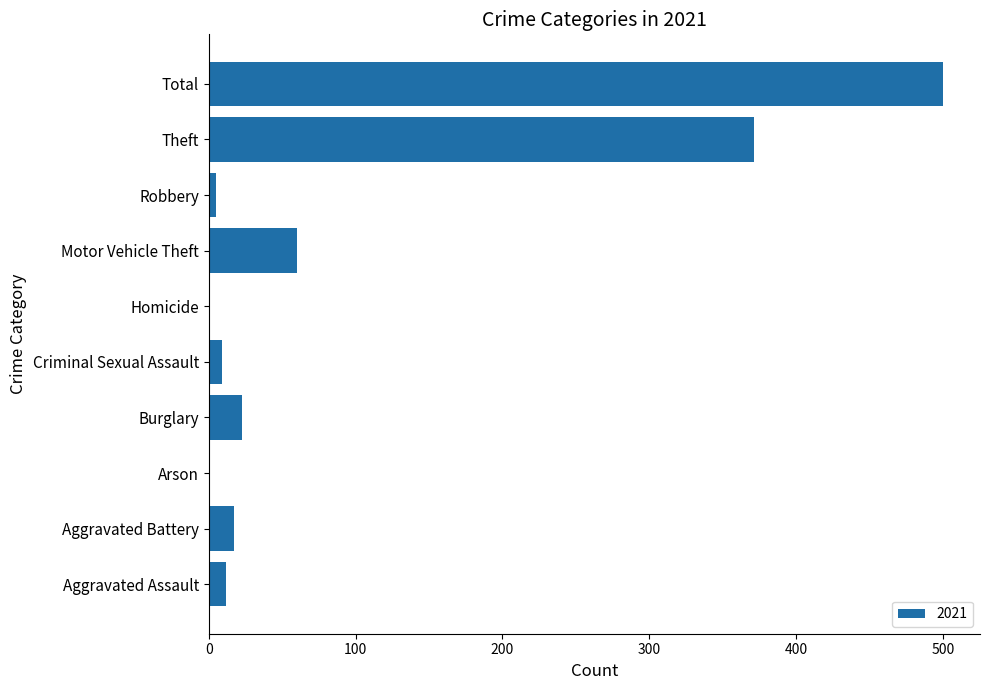

What is the sum of the values at Motor Vehicle Theft and Theft?

431